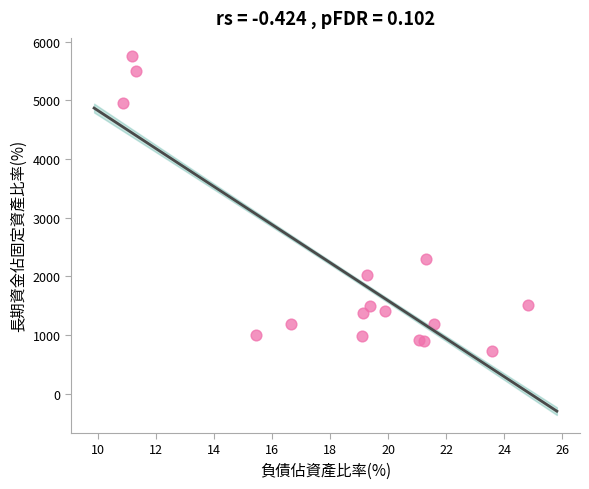

What Y value in the scatter plot is closest to 3248?

2302.0